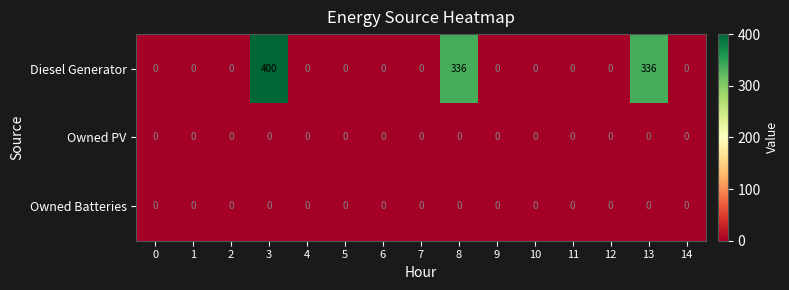

What is the difference between the Diesel Generator values at 2 and 13?

336